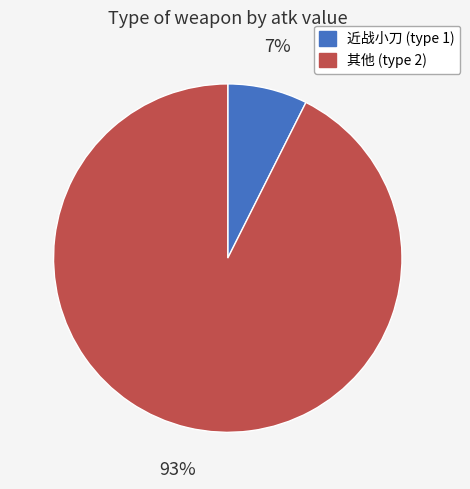

To the nearest percent, what is the combined percentage of 近战小刀 (type 1) and 其他 (type 2)?

100%